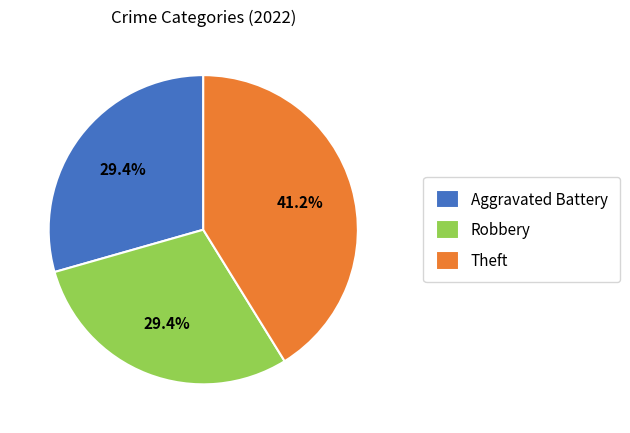

How many segments does this pie chart have?

3